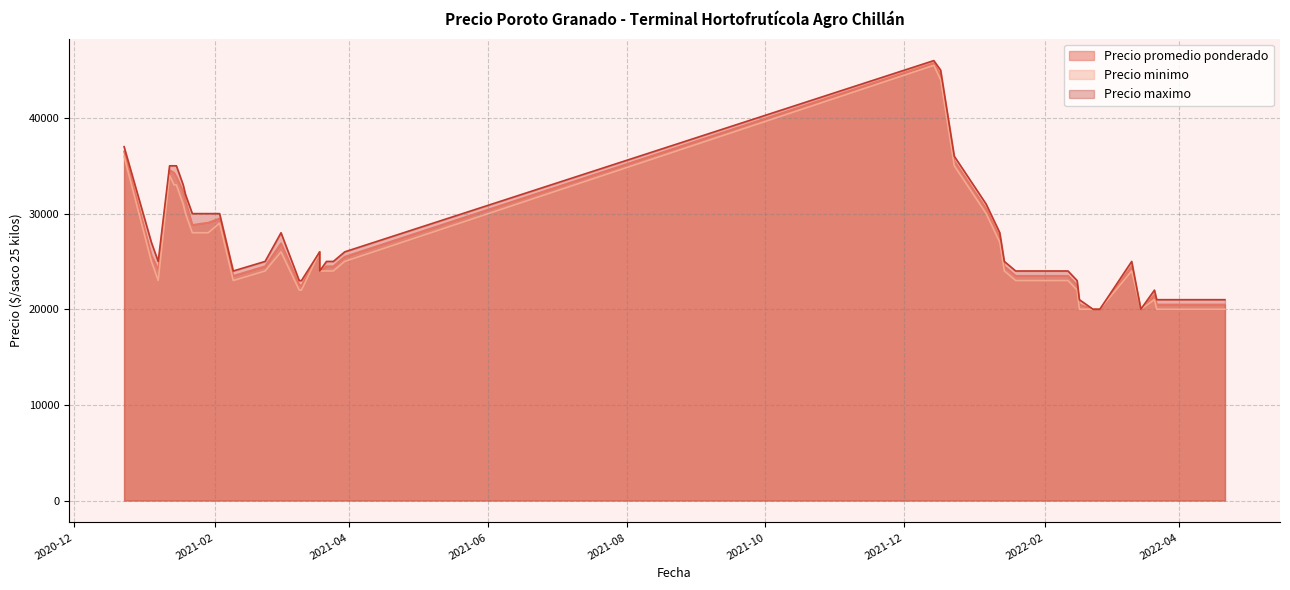

Rank the series by their average value, from highest to lowest.

Precio maximo, Precio promedio ponderado, Precio minimo